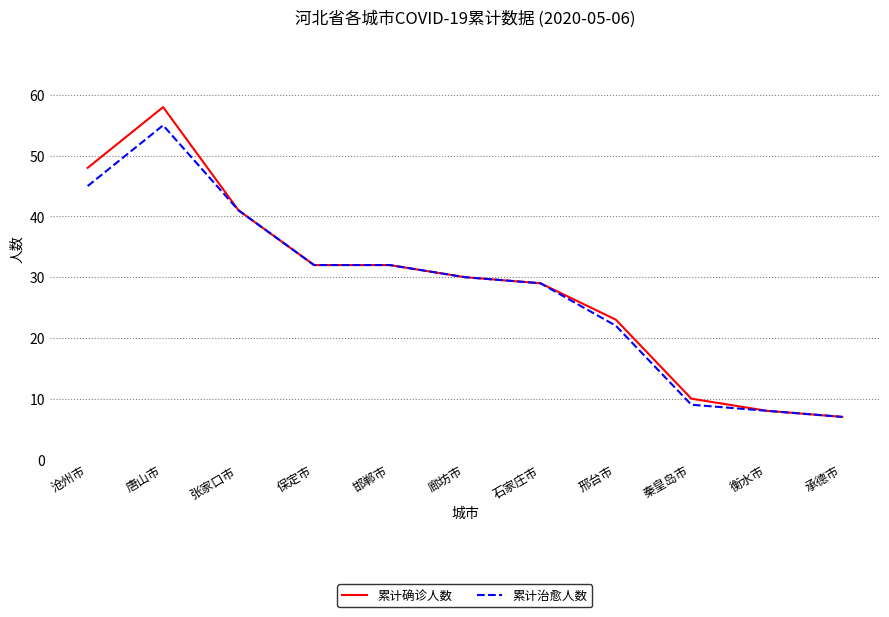

The value of 累计确诊人数 at 承德市 is 7. True or false?

True